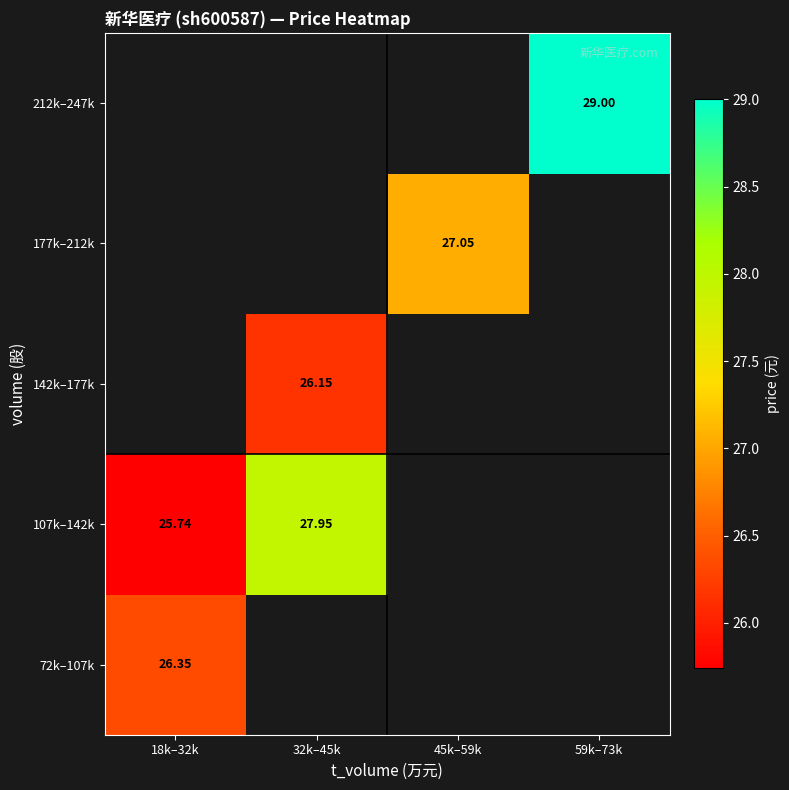

Count the number of data series in this chart.

5